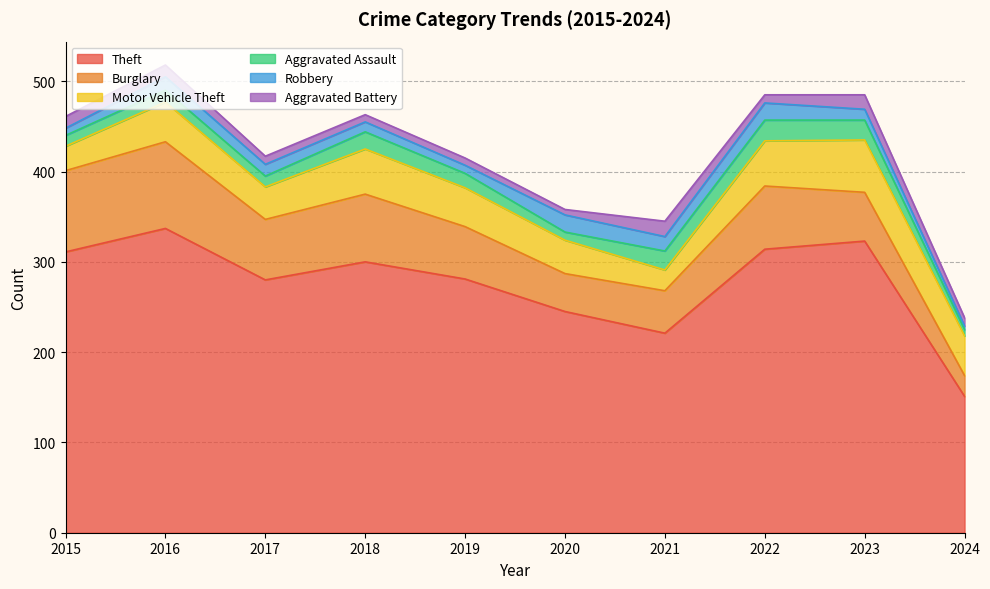

How many data points in Motor Vehicle Theft are less than 44?

5